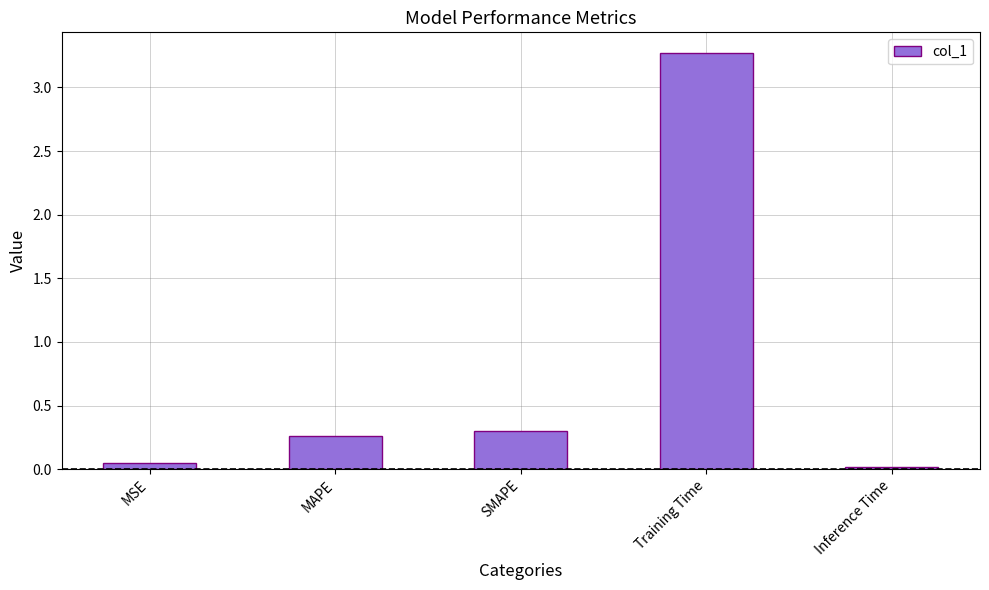

Which label corresponds to the smallest value in the chart?

Inference Time